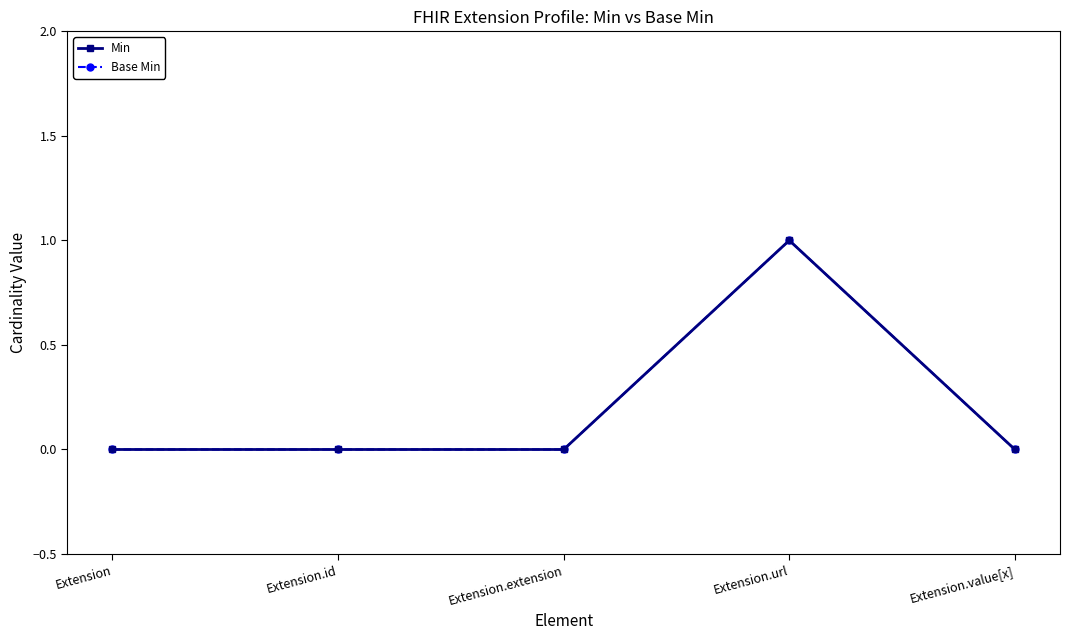

Reading left to right, extract all data points from this chart.

Min: 0	0	0	1	0
Base Min: 0	0	0	1	0